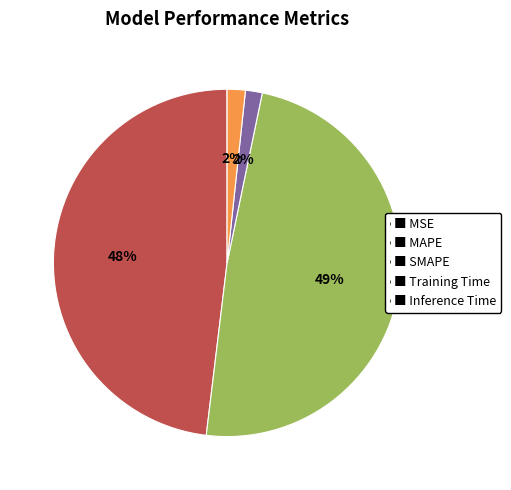

Does ■ Inference Time account for over 50% of the chart?

No